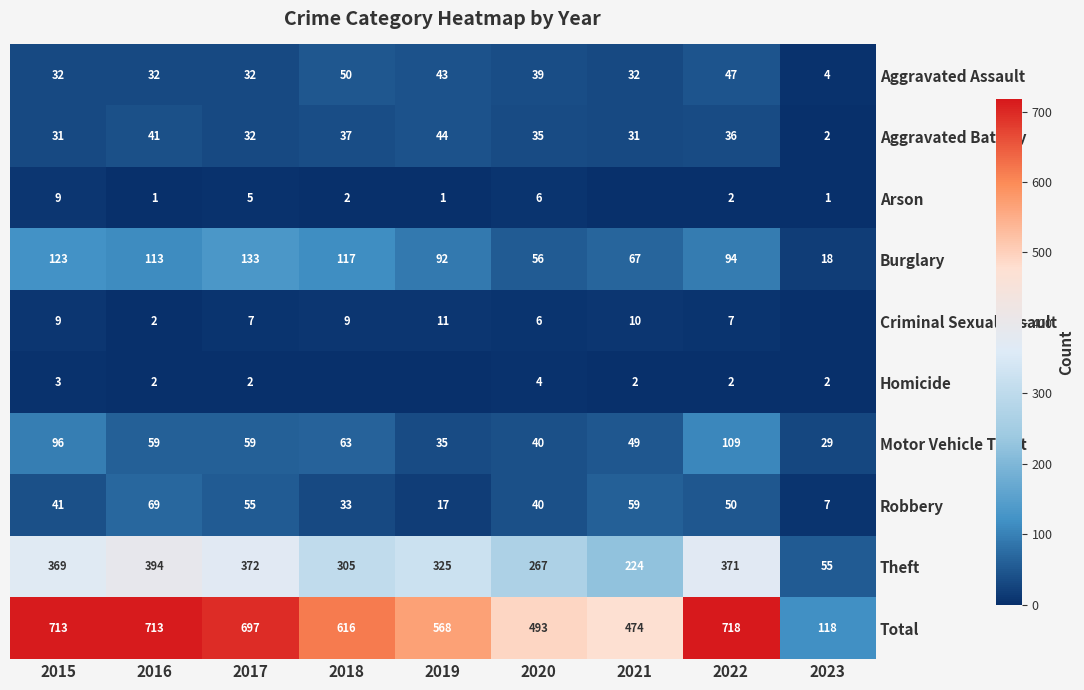

Is it true that Robbery equals 69 at 2016?

True